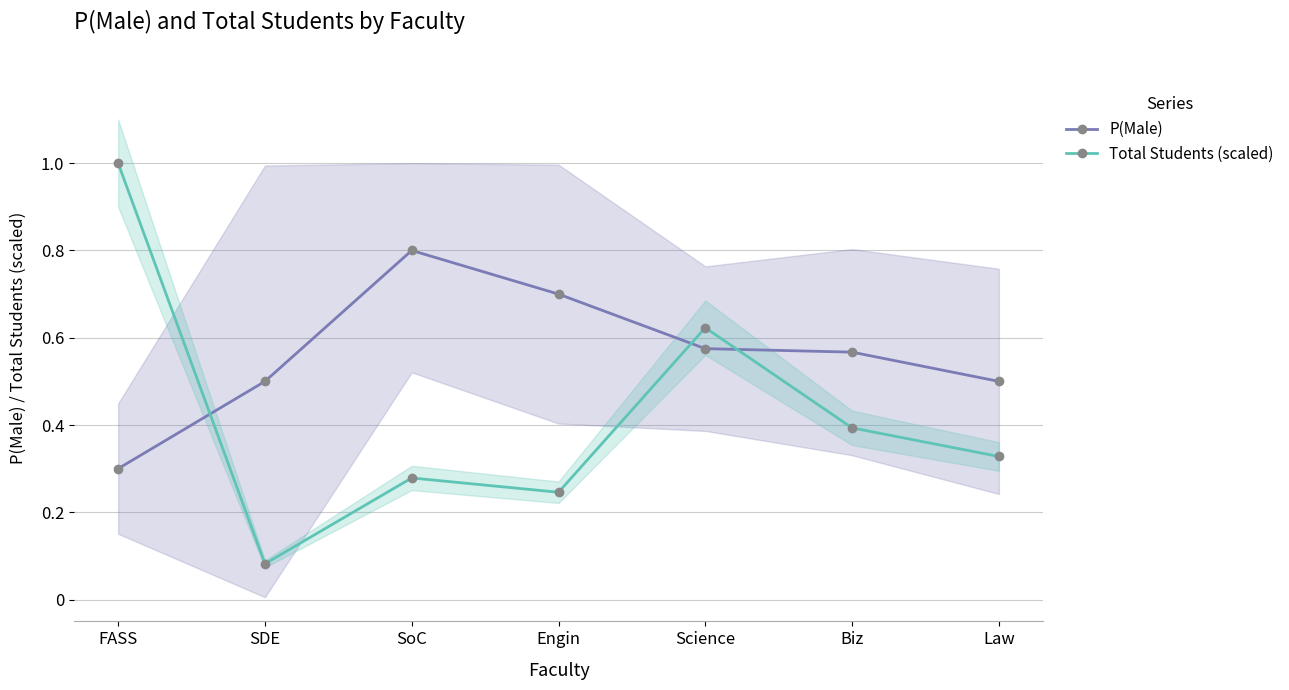

What is the label of the 1st point from the left?

FASS